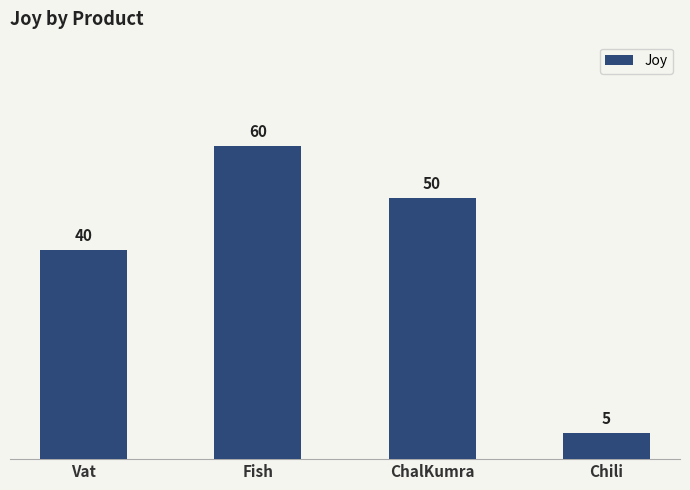

True or false: the data shows 60 at Fish.

True